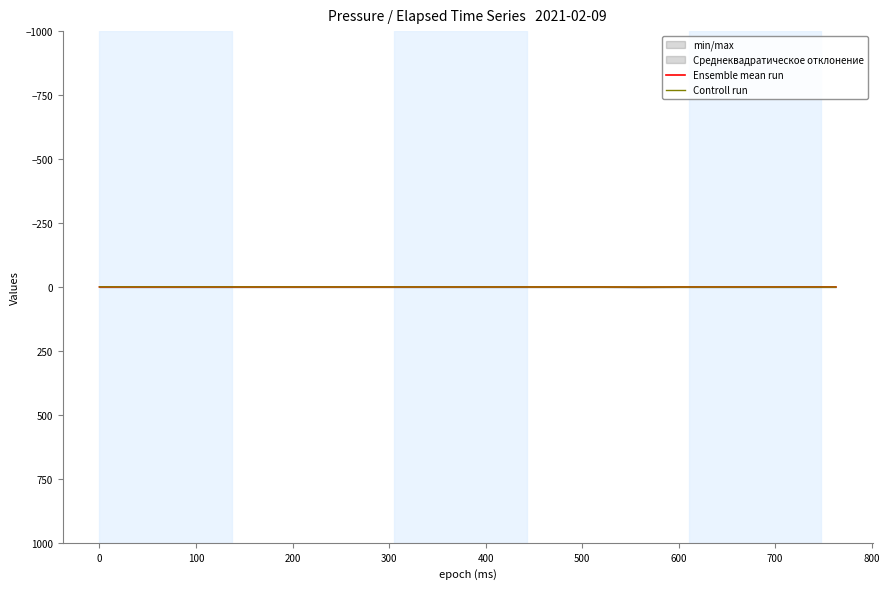

How many lines are shown in the chart?

2